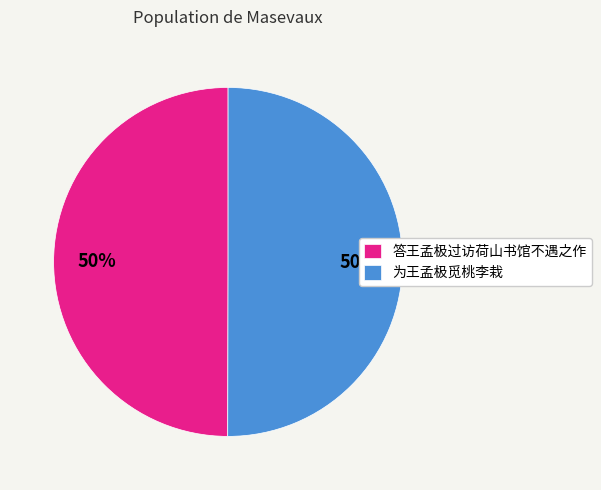

What is the ratio of the value at 为王孟极觅桃李栽 to the value at 答王孟极过访荷山书馆不遇之作?

1.0